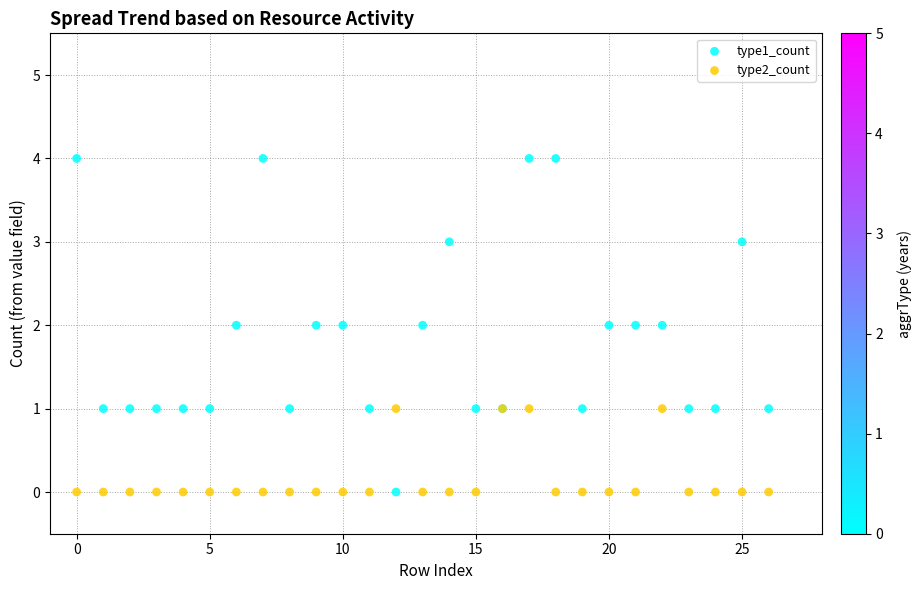

What are all the series names shown in the legend?

type1_count, type2_count